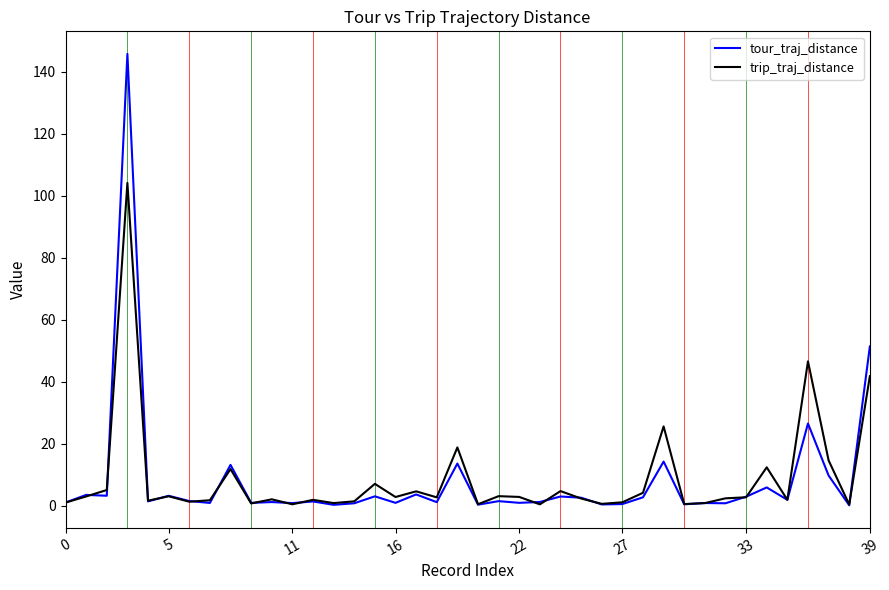

What is the greatest value displayed?

145.8